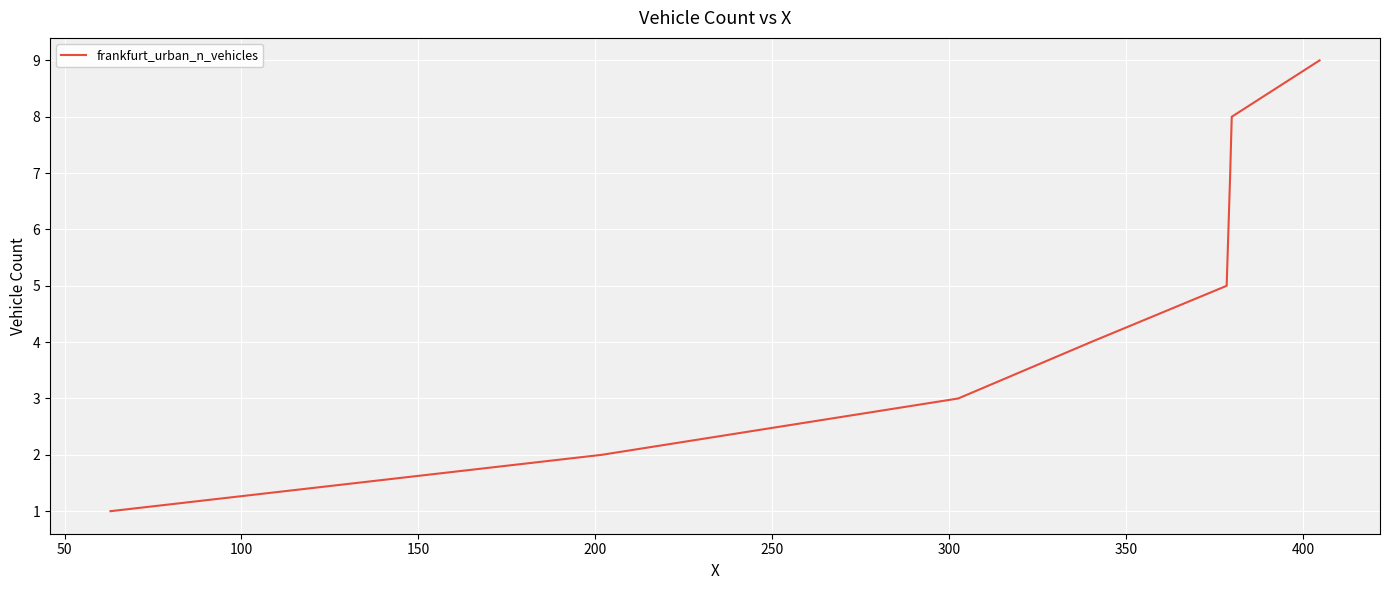

What is the greatest value displayed?

9